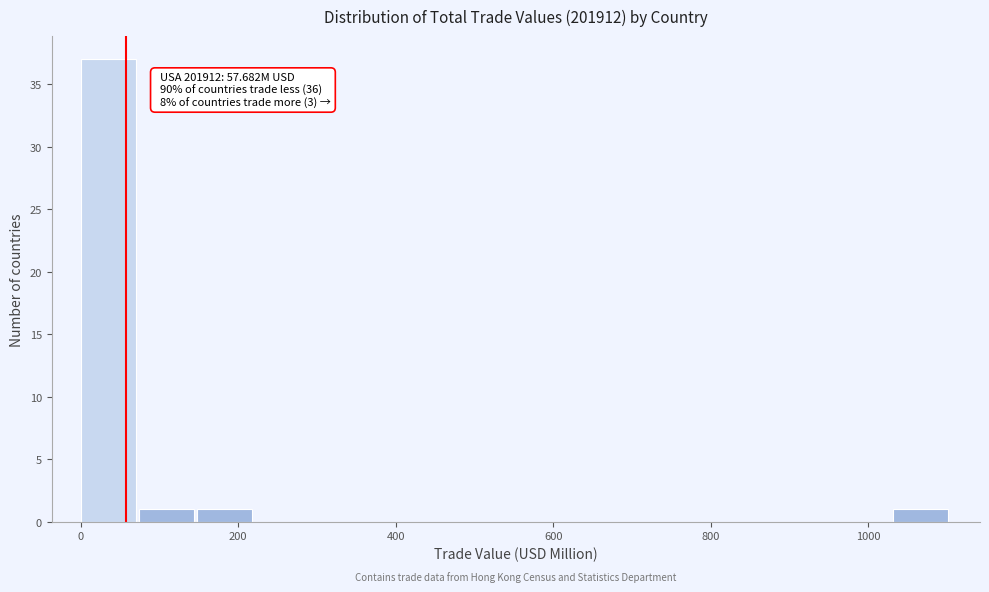

Read against the x-axis, roughly where is the centre of the tallest bar?

40